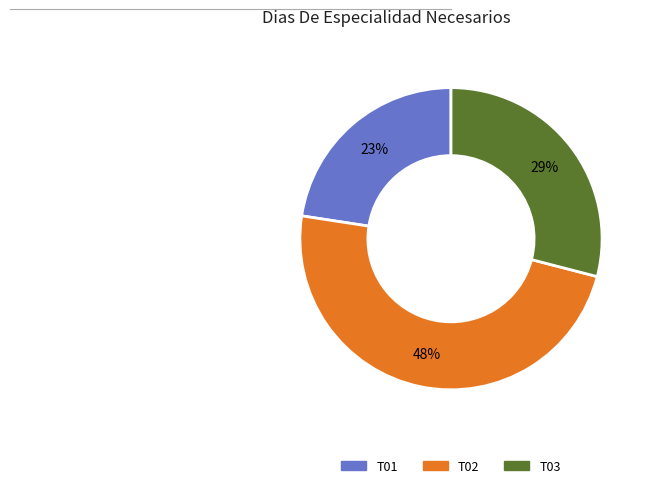

To the nearest percent, what is the average slice percentage?

33%